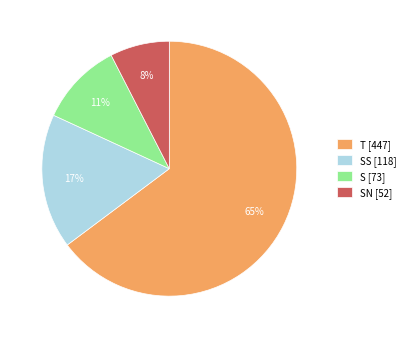

To the nearest percent, what percentage of the pie is S [73]?

11%